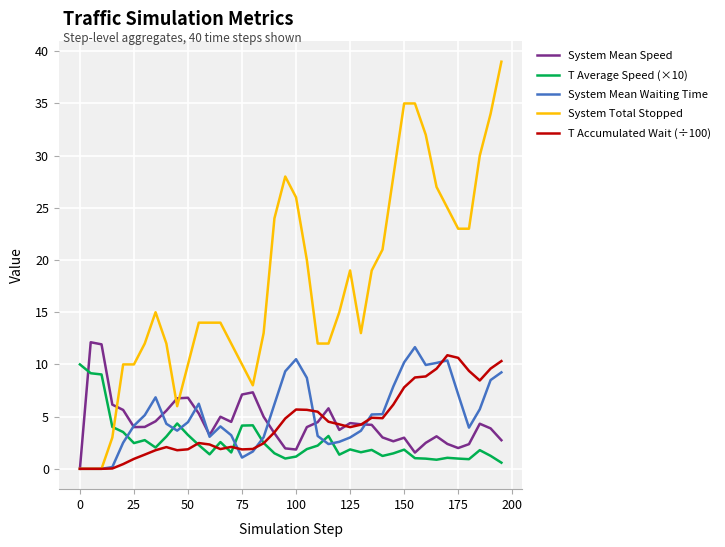

What is the maximum value shown in the chart?

39.0